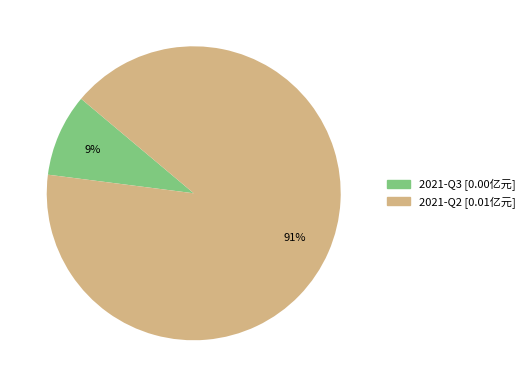

Count the number of slices in the pie.

2